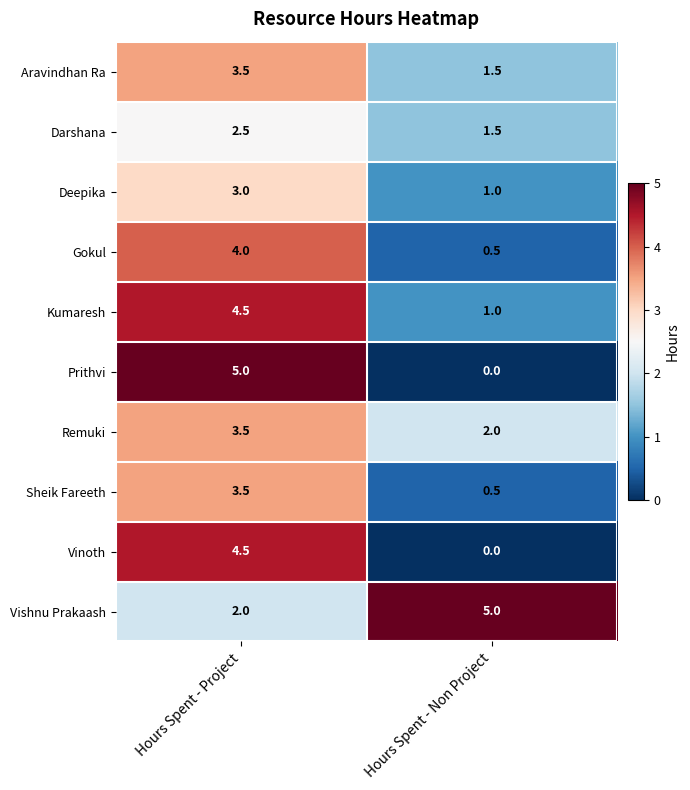

Rank the categories by Sheik Fareeth value from lowest to highest.

Hours Spent - Non Project, Hours Spent - Project